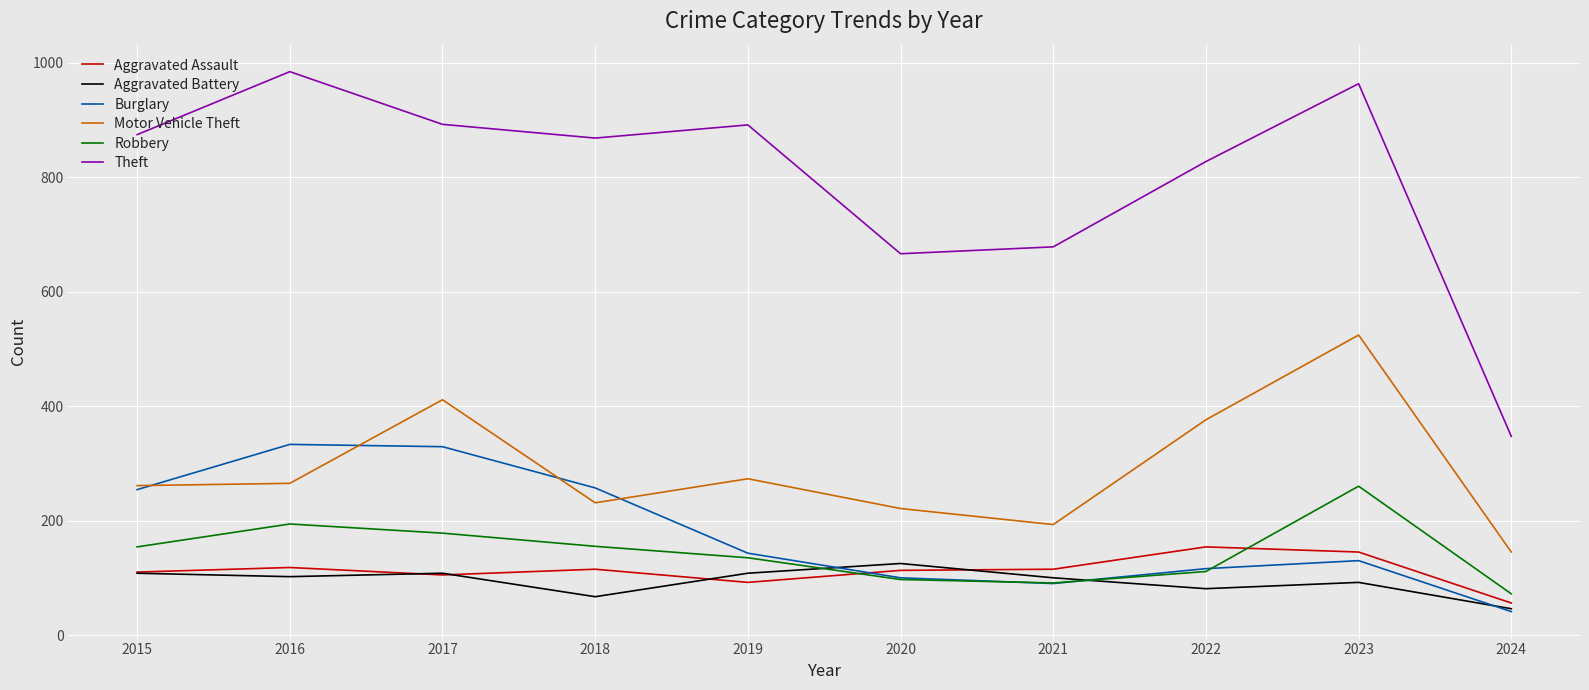

Between 2015 and 2022, which series saw the biggest shift?

Burglary